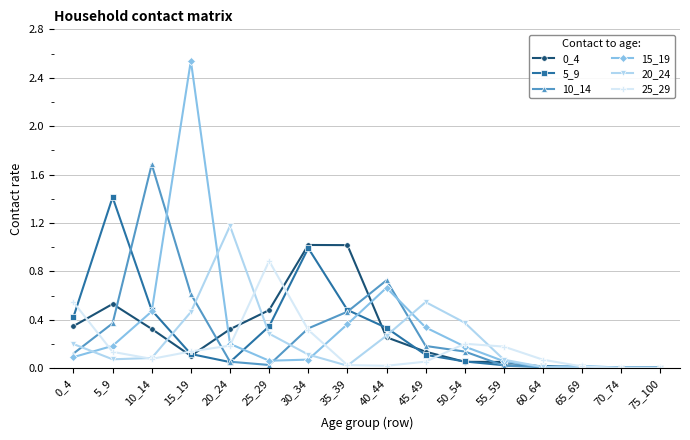

What is the average value of the 25_29 series?

0.2